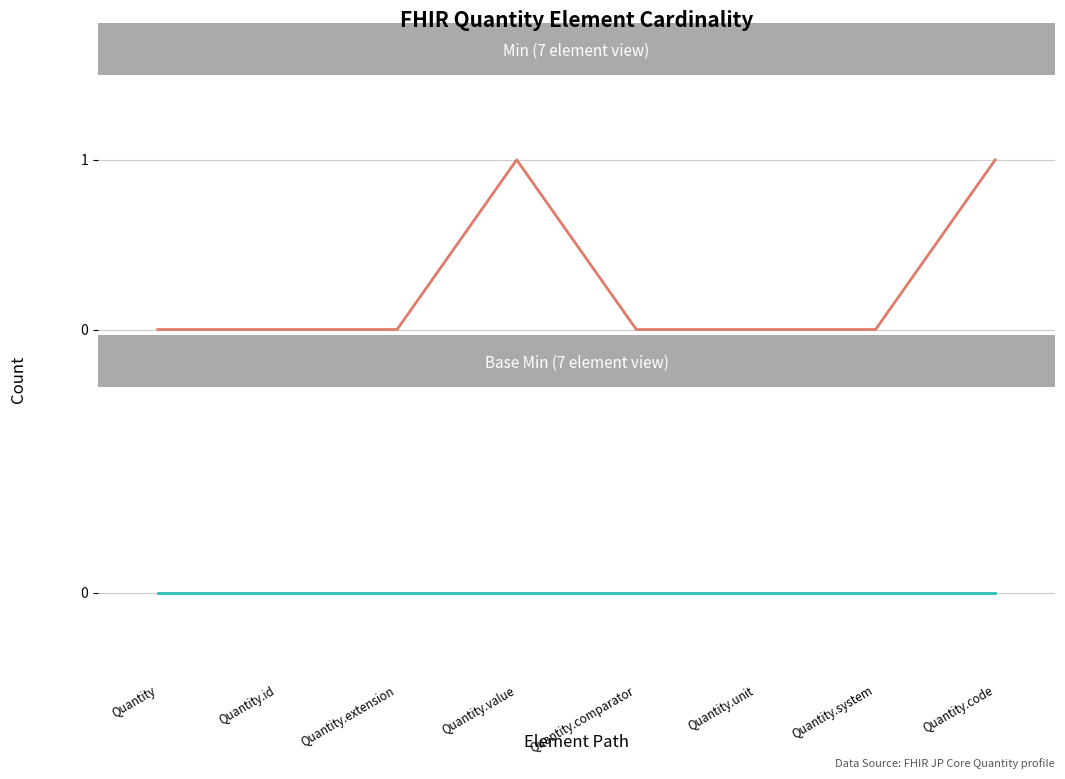

What is the label of the 2nd point from the left?

Quantity.id